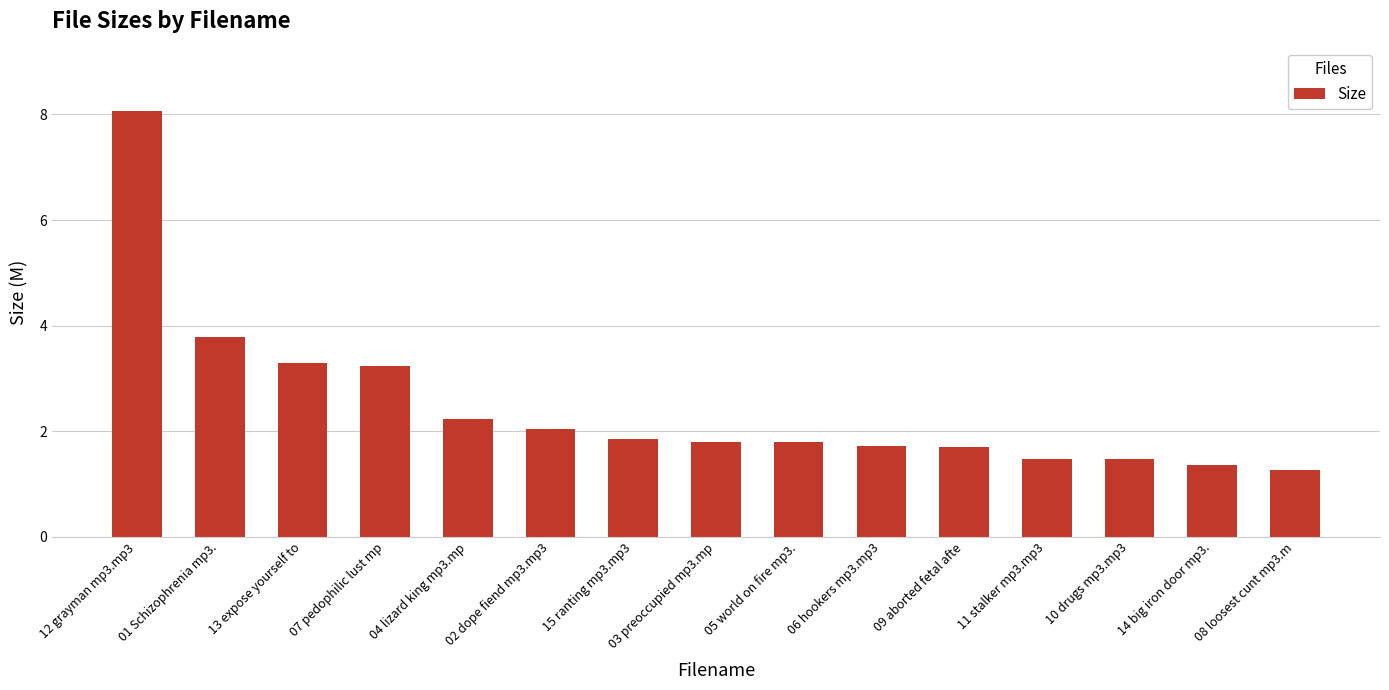

At which label is the value closest to 4?

01 Schizophrenia mp3.